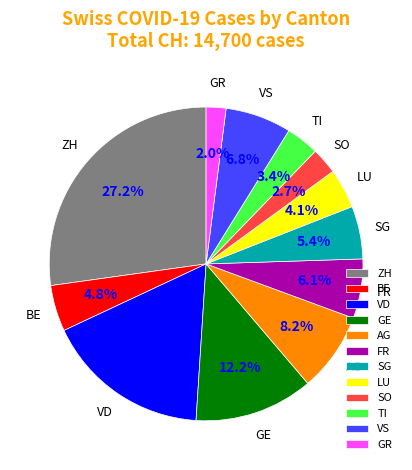

Count the number of slices in the pie.

12